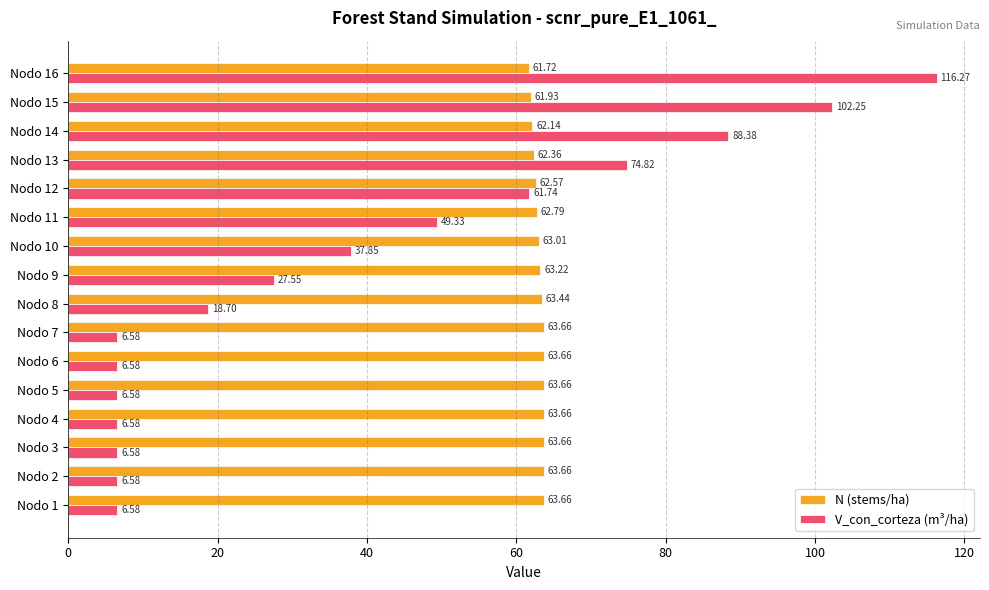

Is the value of V_con_corteza (m³/ha) at Nodo 14 greater than the value of N (stems/ha) at Nodo 10?

Yes